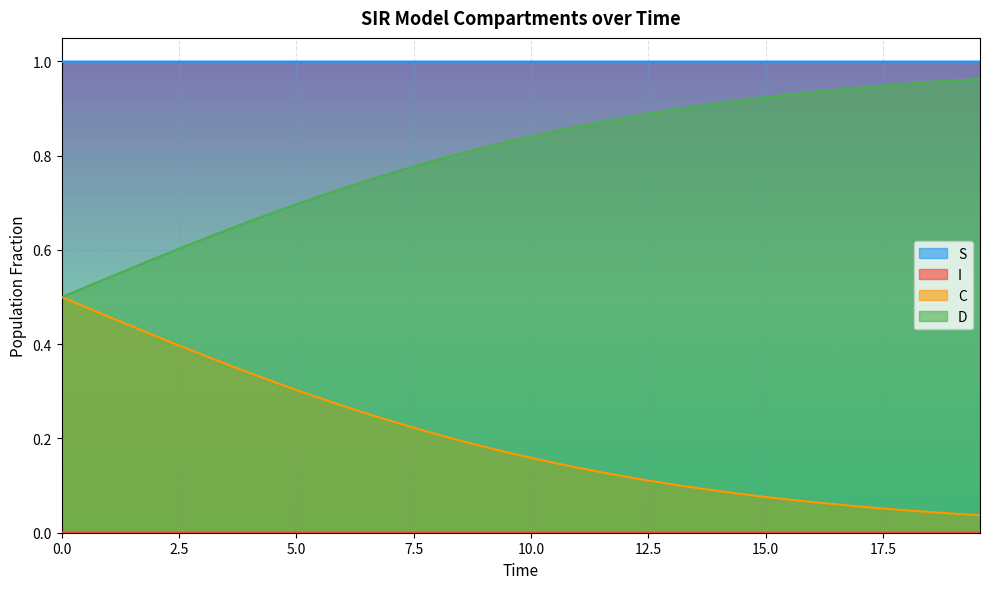

Does the chart display data point markers on the line(s)?

No